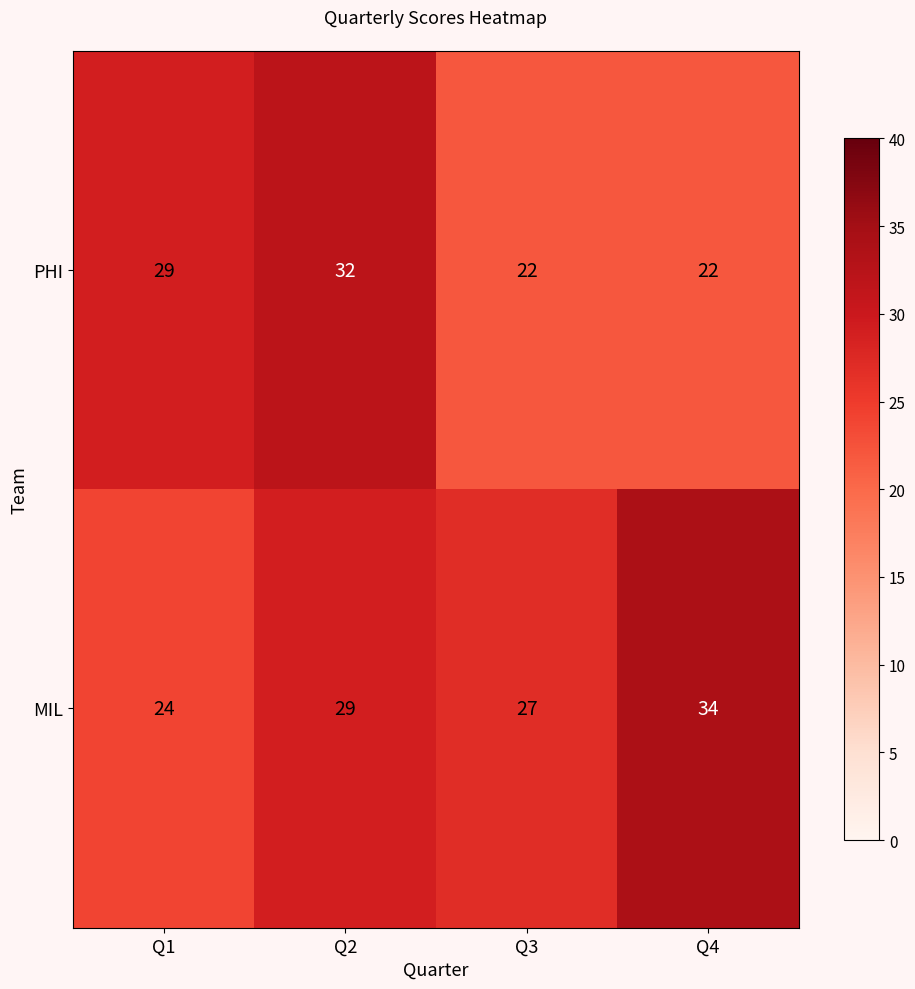

What is the approximate value of MIL at Q2, to the nearest 5?

30